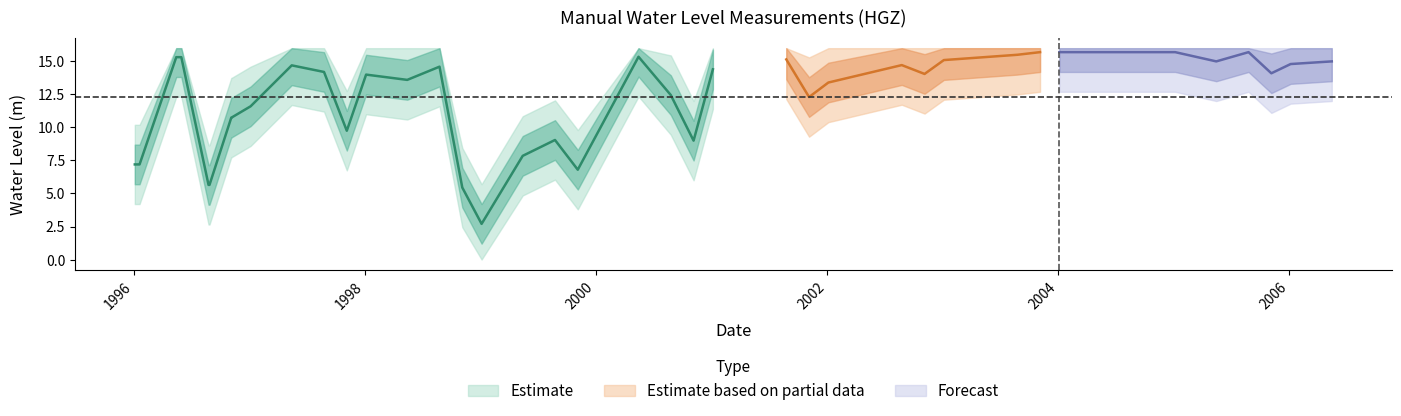

Rank the categories by value from highest to lowest.

2003-11-05, 2004-01-05, 2004-05-15, 2005-01-05, 2005-08-25, 2003-08-25, 2000-05-15, 1996-05-15, 1996-05-31, 2001-08-25, 2003-01-05, 2005-05-15, 2006-05-15, 2006-01-05, 2002-08-25, 1997-05-15, 1998-08-25, 2001-01-05, 1997-08-25, 2005-11-05, 2002-11-05, 1998-01-05, 1998-05-15, 2002-01-05, 2000-08-25, 2001-11-05, 1997-01-05, 1996-11-05, 1996-11-06, 1997-11-05, 1999-08-25, 2000-11-05, 1999-05-15, 1996-01-05, 1996-01-20, 1999-11-05, 1996-08-25, 1996-08-28, 1998-11-05, 1999-01-05